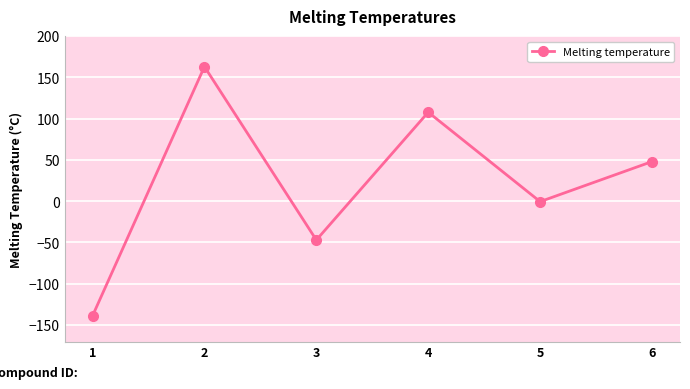

What is the maximum value shown in the chart?

163.0